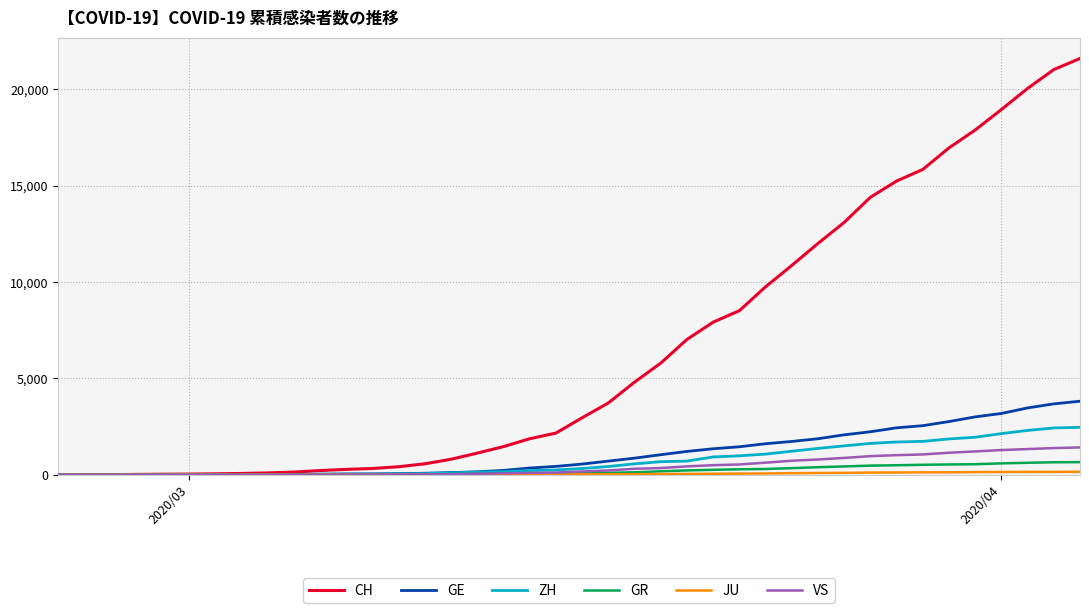

Which series has the largest range (max minus min)?

CH